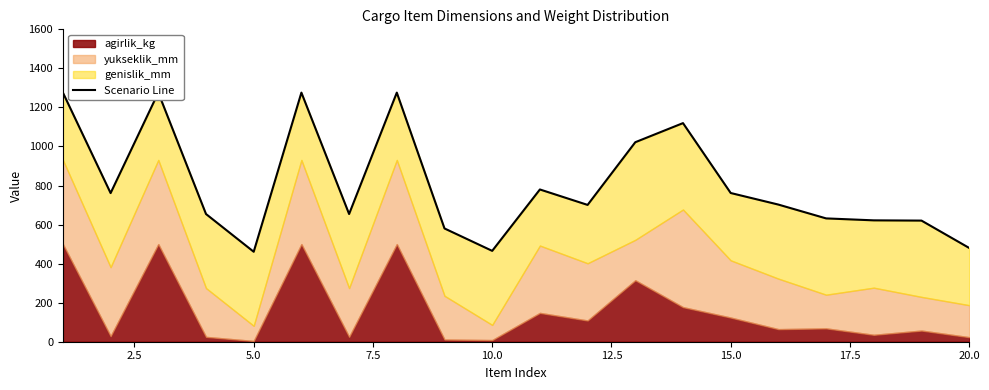

How many points are higher than both their immediate neighbors (excluding endpoints)?

5